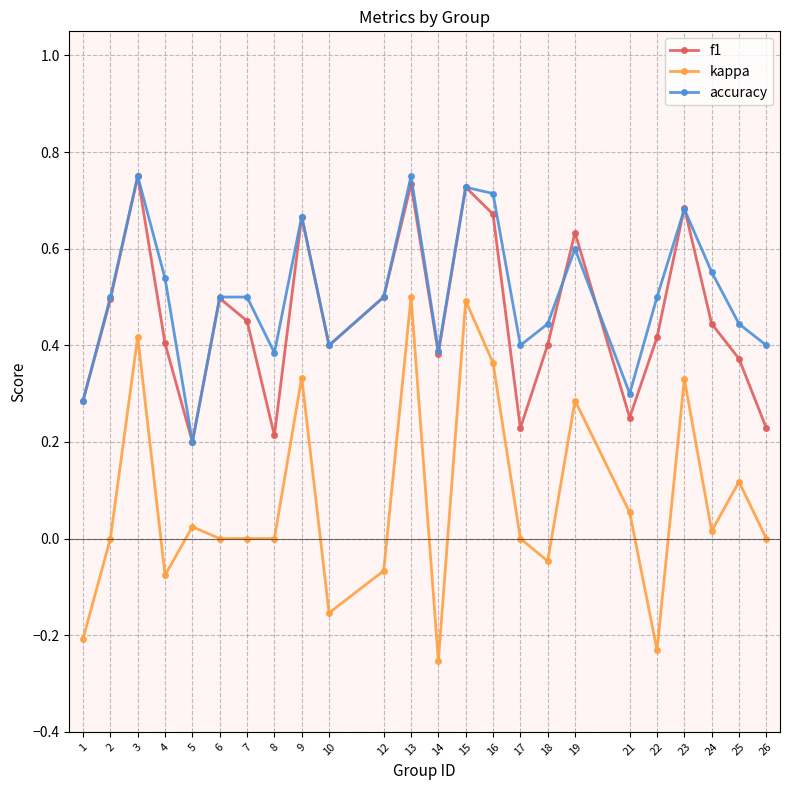

How many f1 values are between 0 and 1?

24